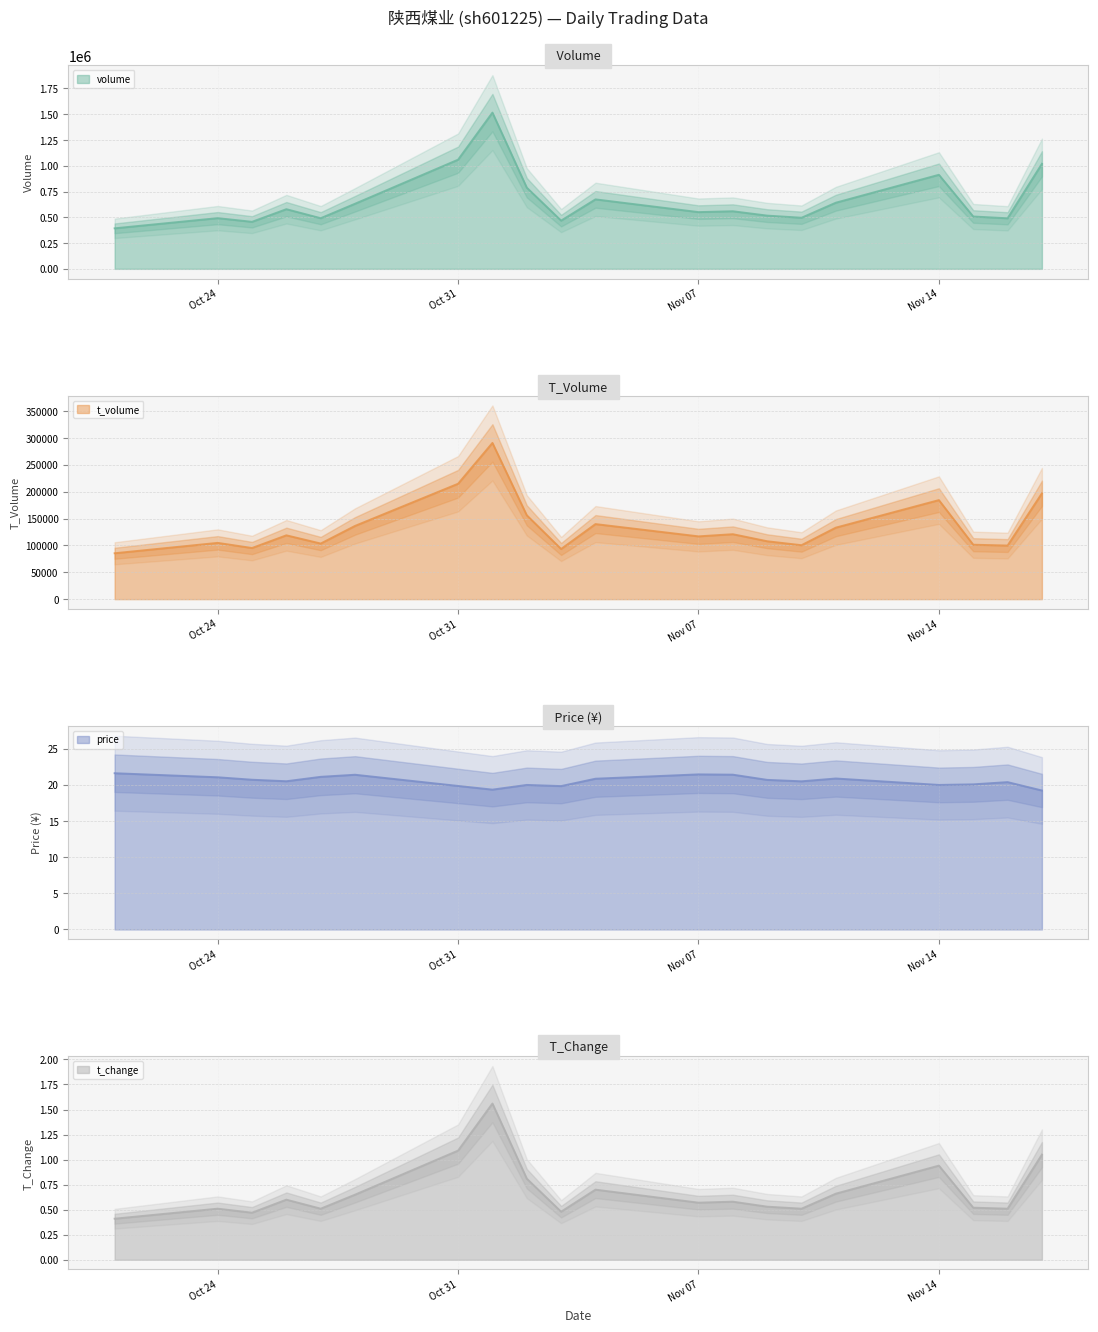

The value of t_volume at 2022-11-10 is 100420.0. True or false?

True